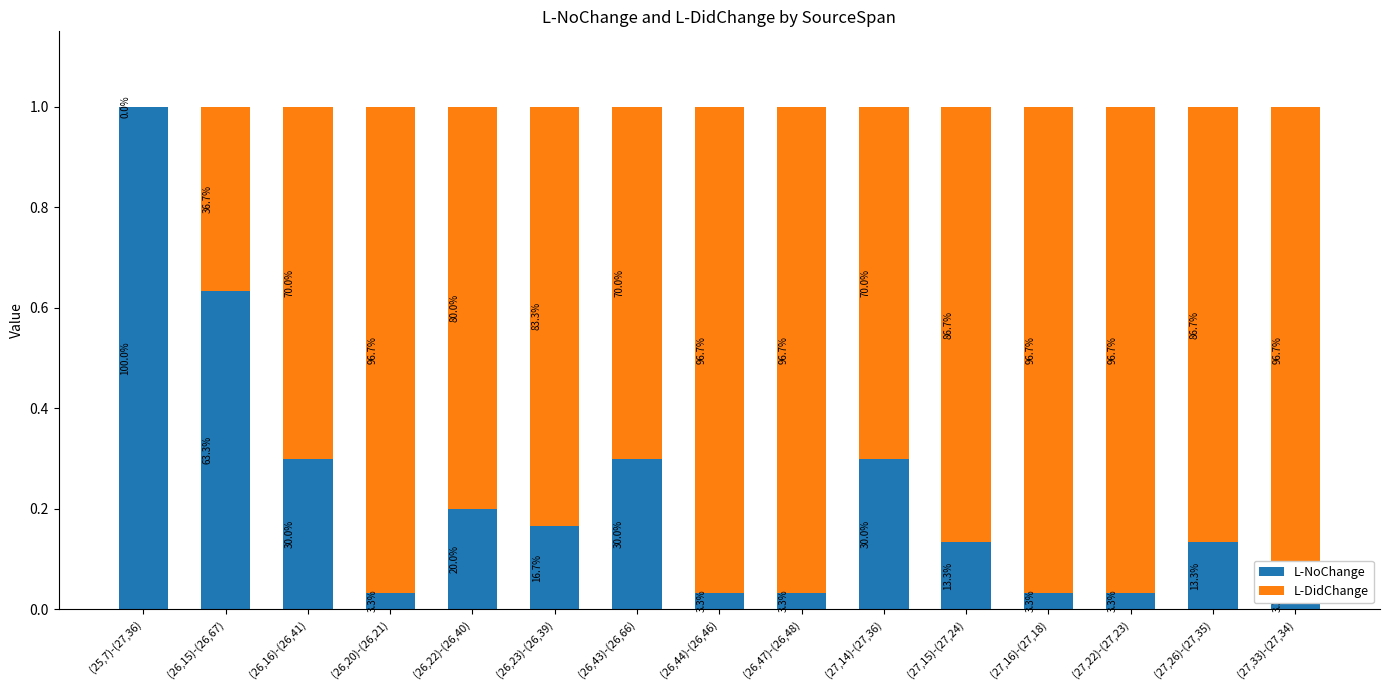

What is the value of the L-DidChange bar at the 8th from the left?

1.0